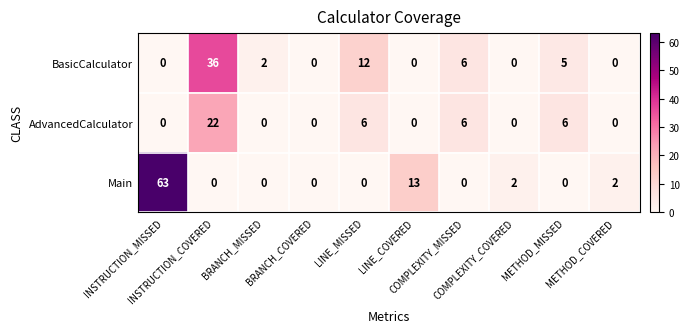

Rank the series by their average value, from highest to lowest.

Main, BasicCalculator, AdvancedCalculator